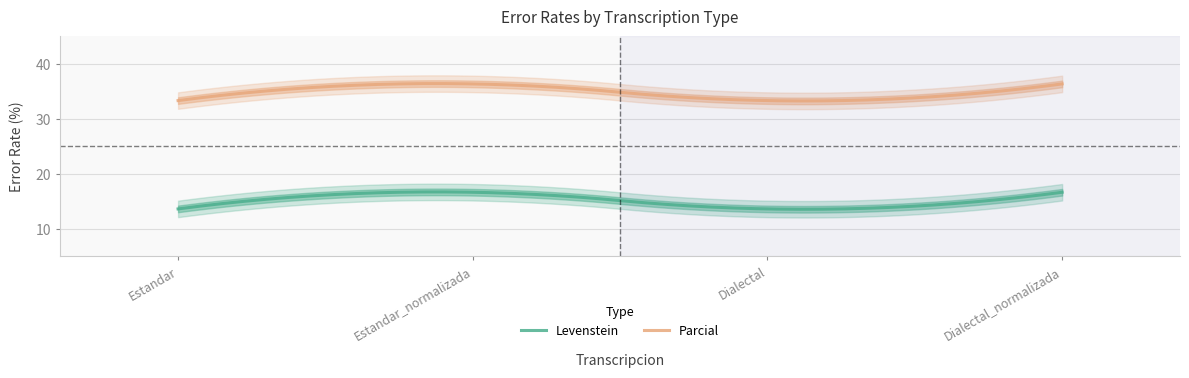

What is the total value across all series at Dialectal?

47.0